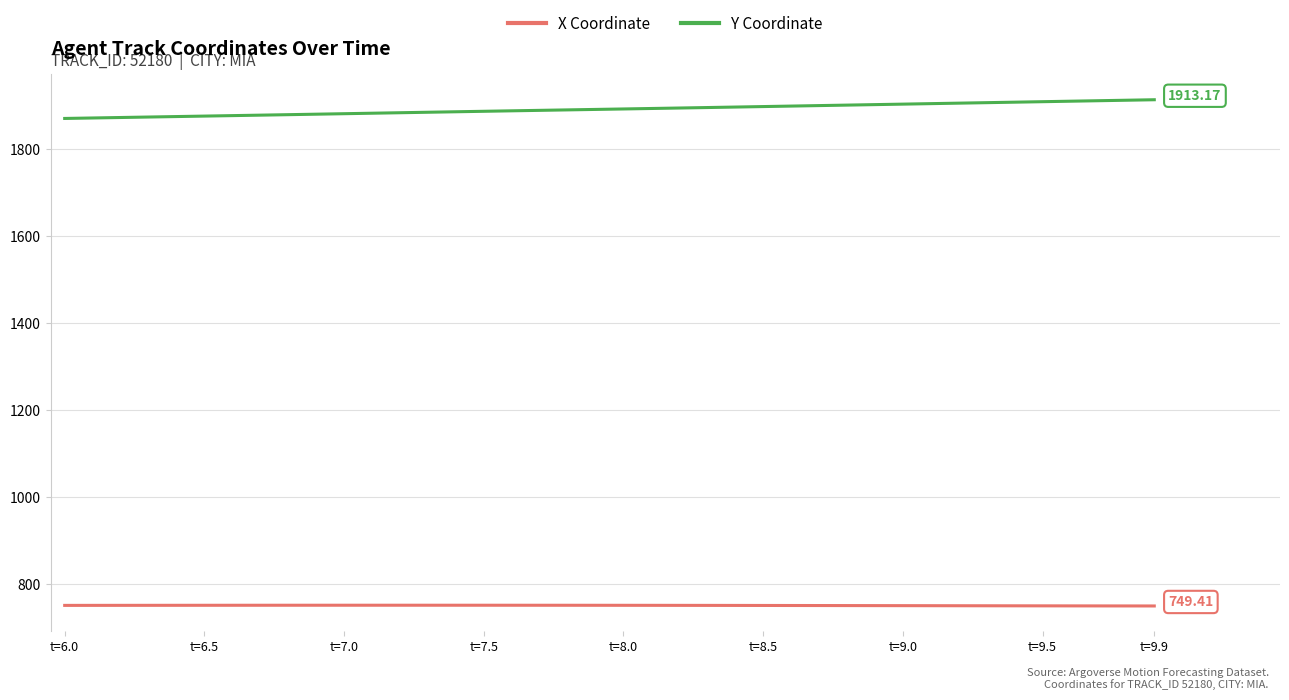

Which series has the largest total across all categories?

Y Coordinate